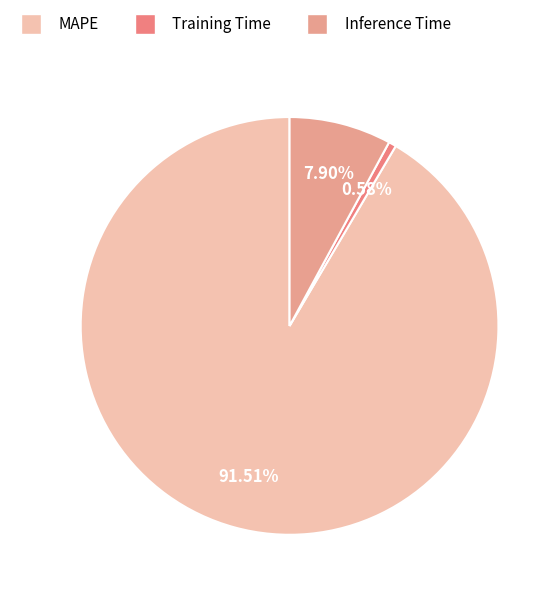

True or false: Training Time accounts for 15% of the total.

False